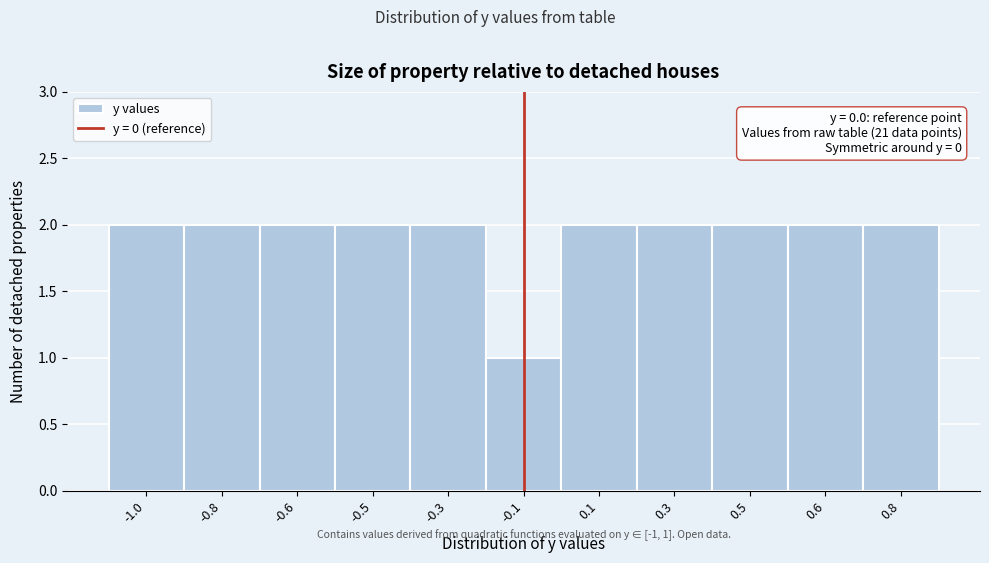

Reading left to right, extract all data points from this chart.

2	2	2	2	2	1	2	2	2	2	2